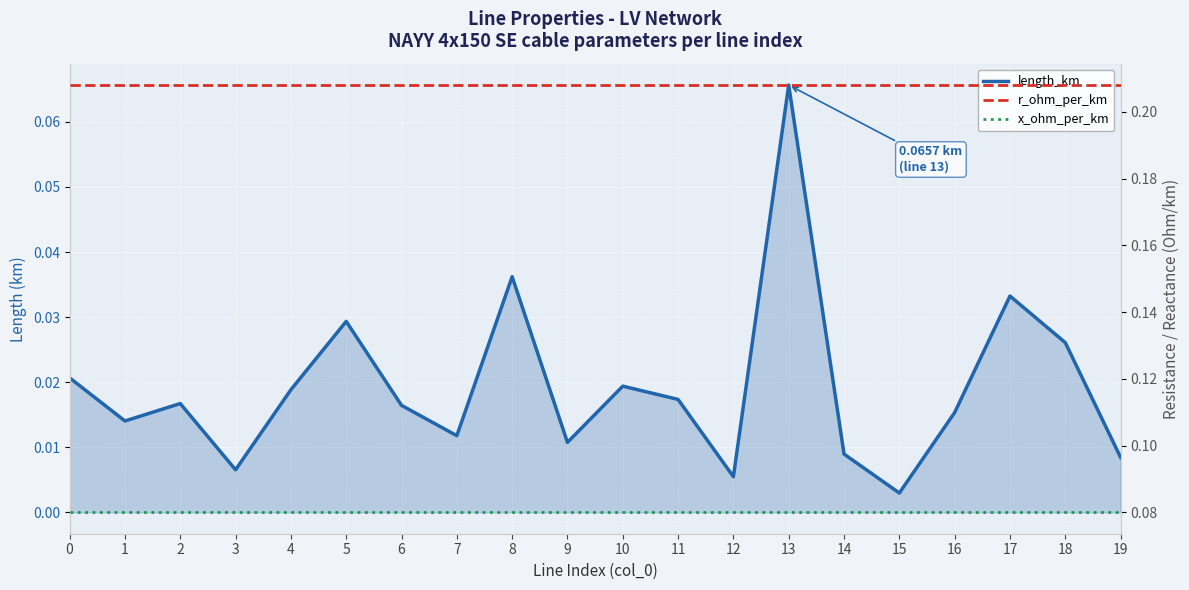

What is the sum of all r_ohm_per_km values?

4.2